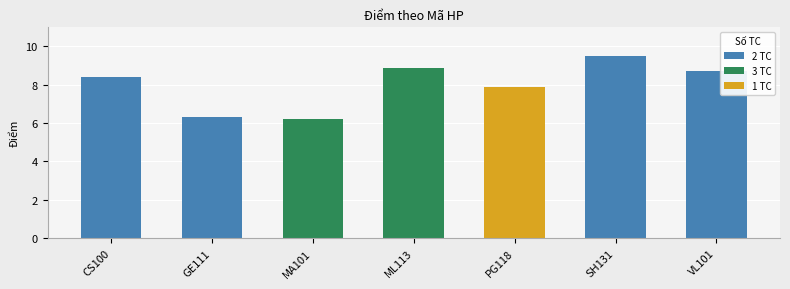

Reading right to left, what are all the values shown in this chart?

8.7	9.5	7.9	8.9	6.2	6.3	8.4